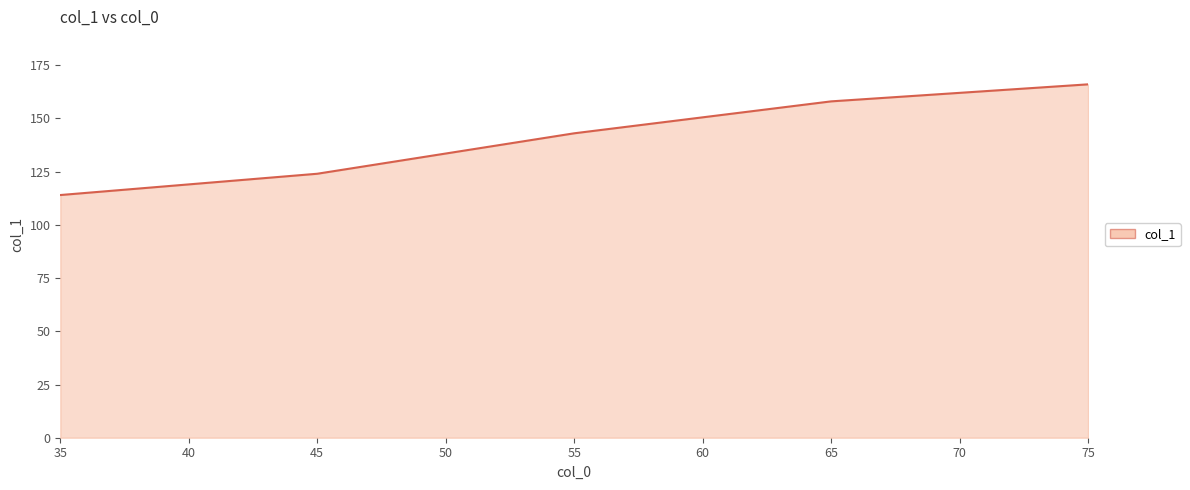

What value does the data have at 65, to the nearest 10?

160